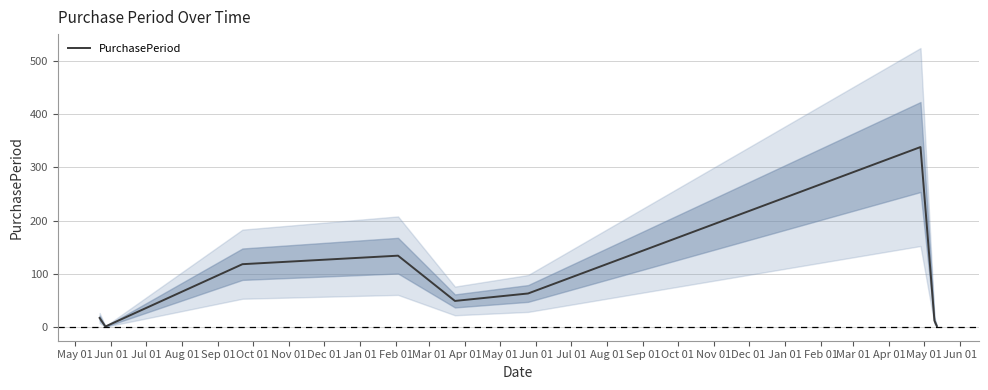

What is the maximum value for PurchasePeriod?

338